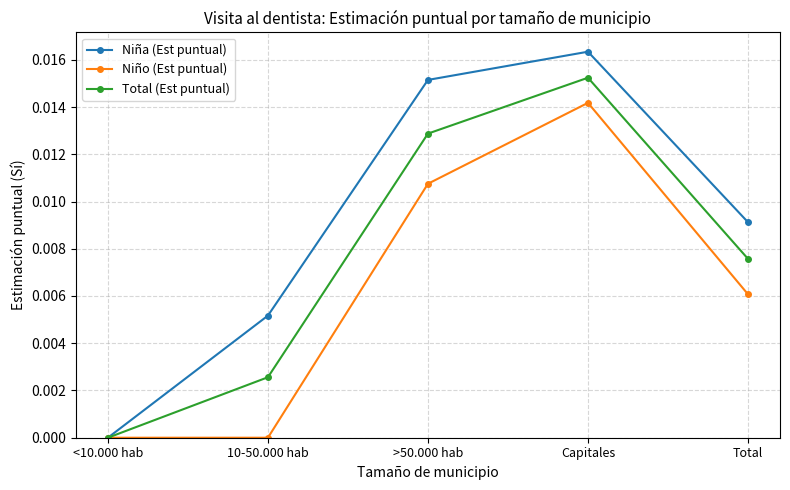

True or false: Niña (Est puntual) has more than 2 interior local peaks.

False